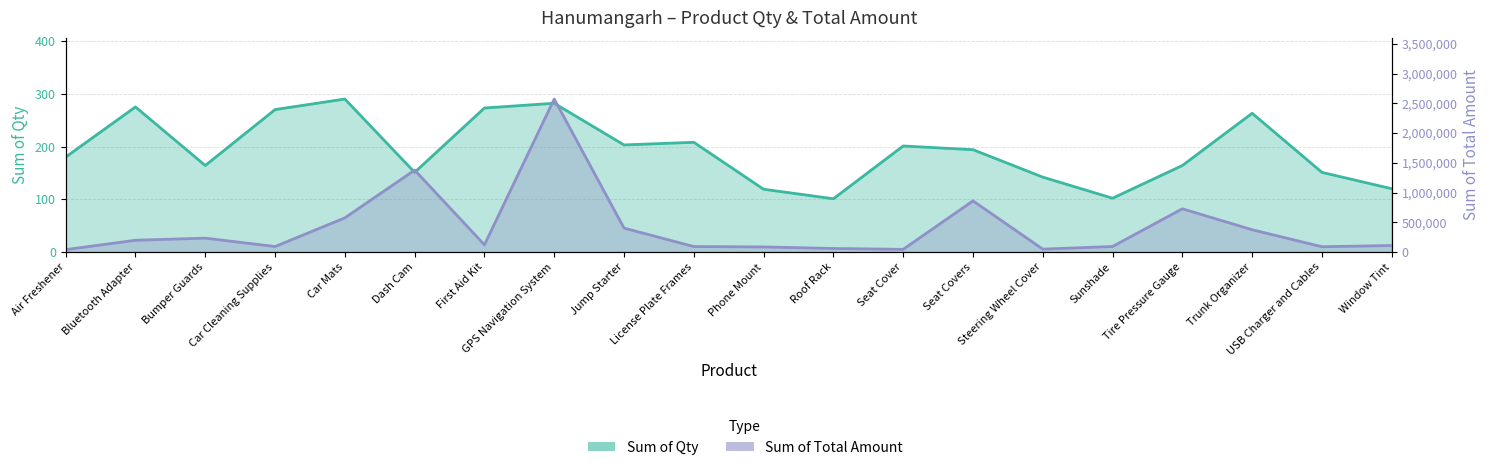

At which label does Sum of Total Amount first exceed 121212?

Bluetooth Adapter